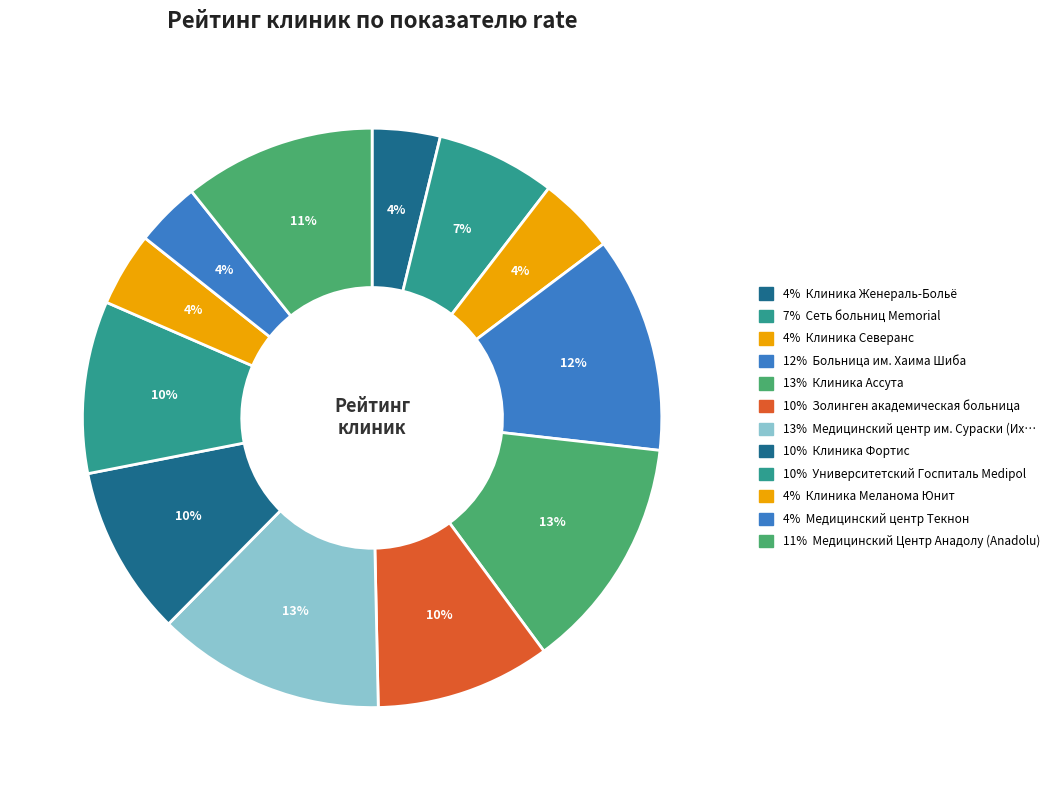

How many slices are in this pie chart?

12